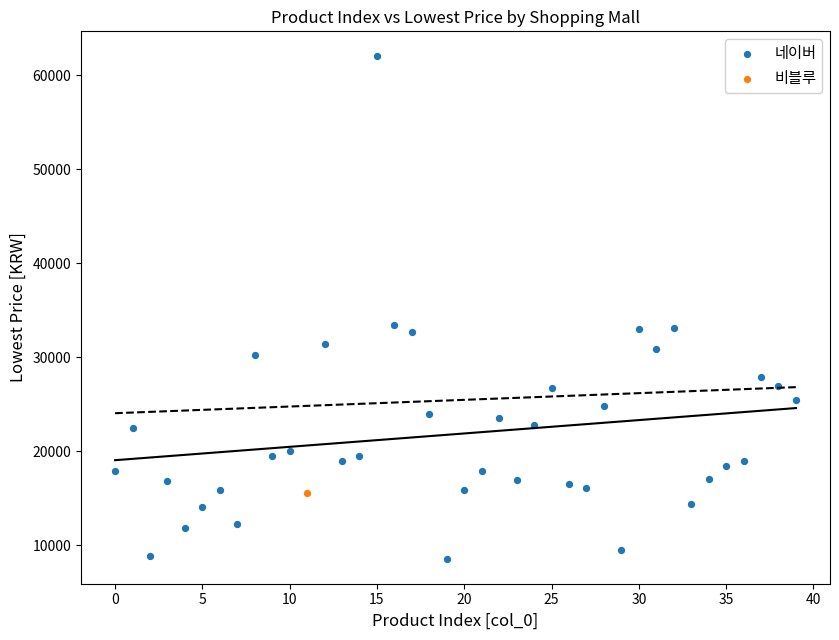

What are all the series names shown in the legend?

네이버, 비블루